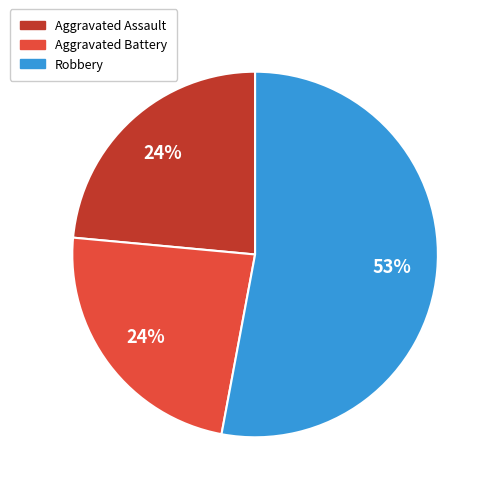

How many slices are in this pie chart?

3